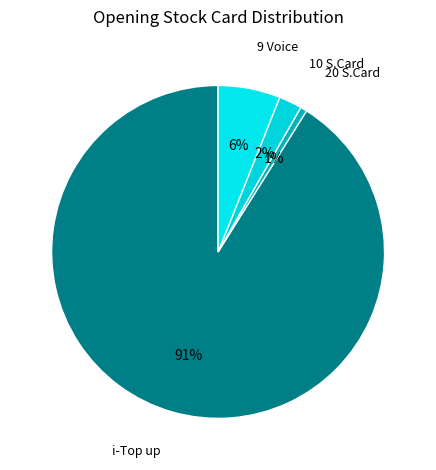

Which slice is the smallest?

20 S.Card